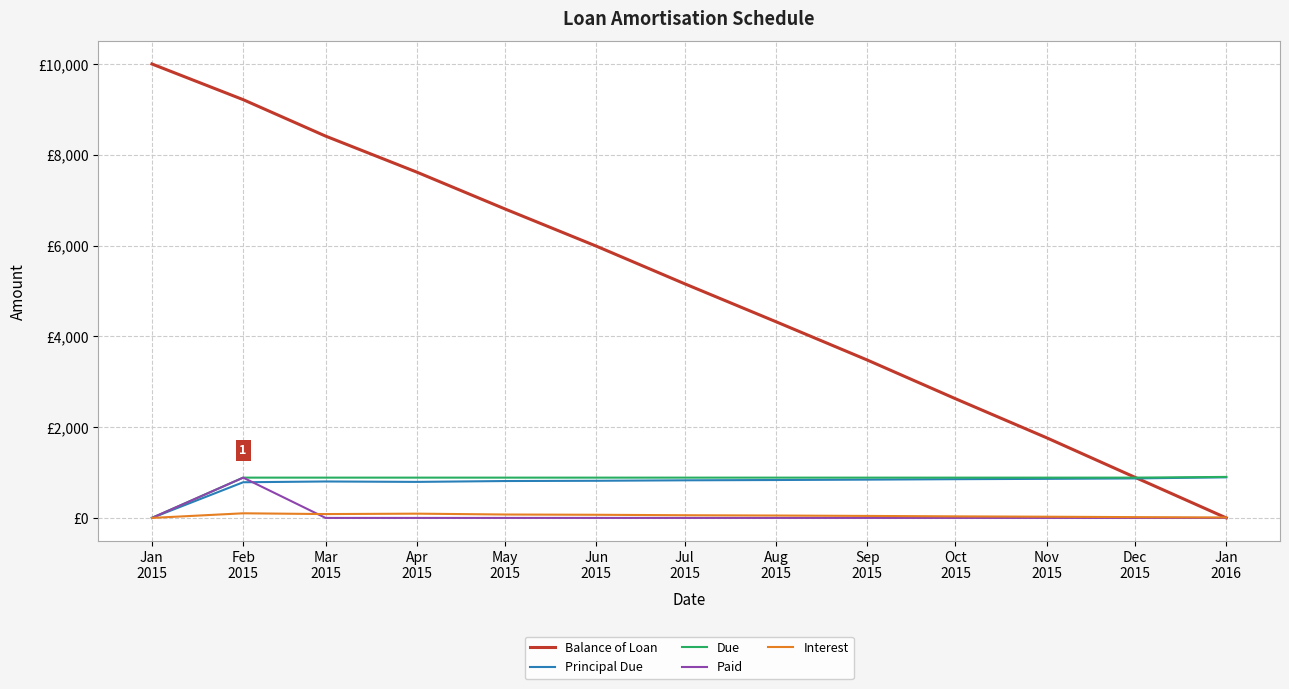

Is the value of Interest at Feb
2015 greater than the value of Principal Due at Nov
2015?

No